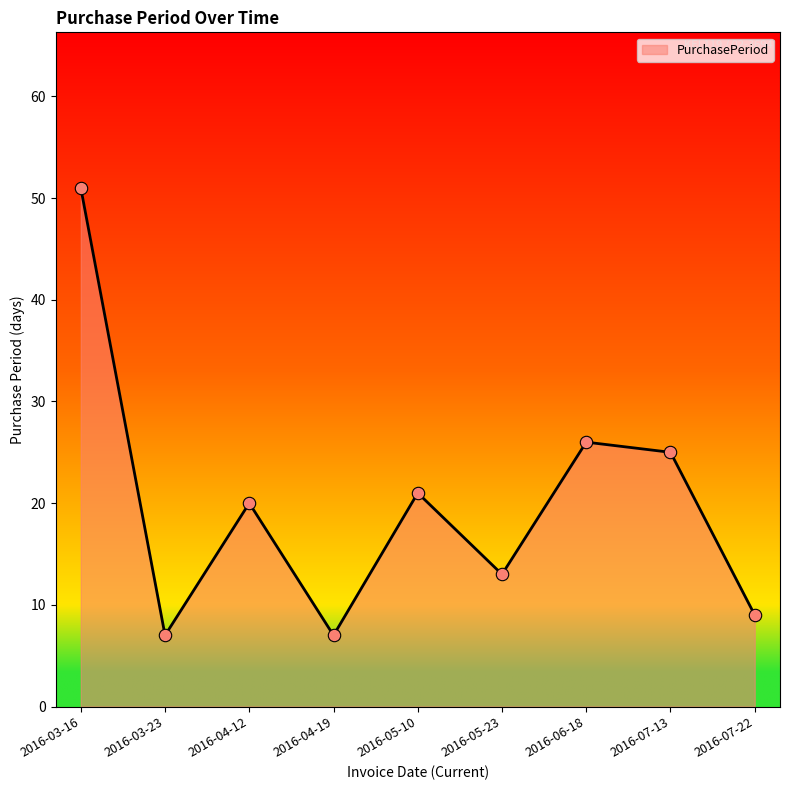

What is the ratio of the value at 2016-05-10 to the value at 2016-05-23?

1.6